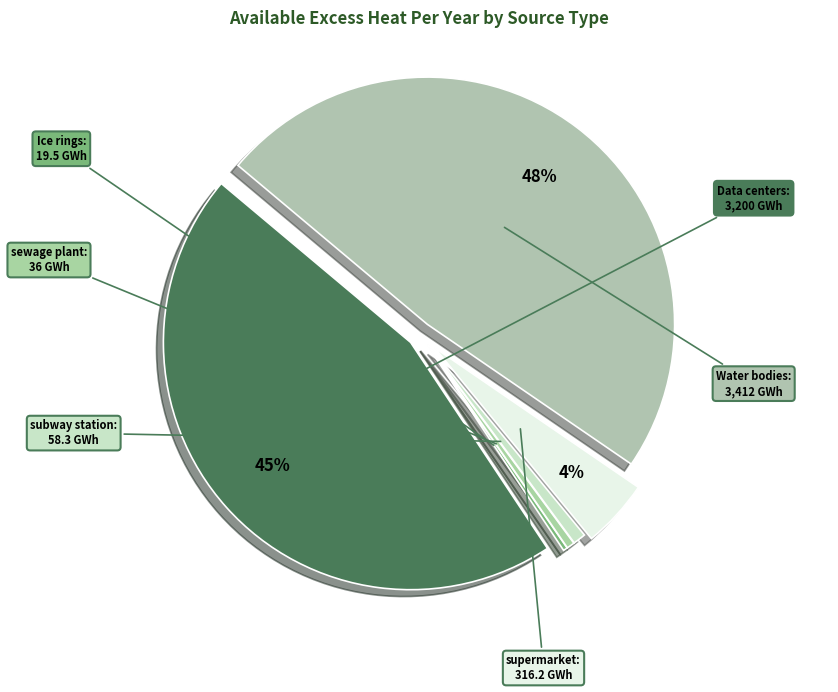

Does any single category account for the majority?

No